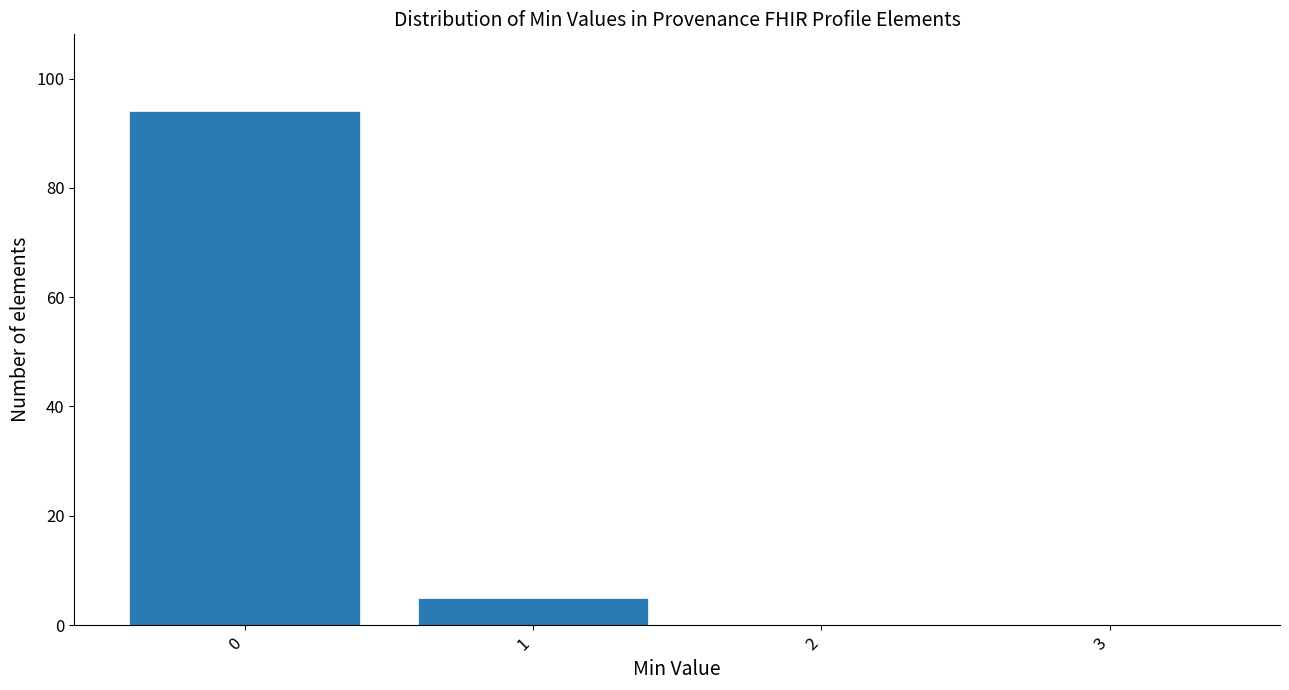

Reading left to right, list every bar in this chart as the range it spans on the x-axis followed by its height. The values are not printed on the chart, so give them approximately, as read against the axis.

-0.5 to 0.5: 94
0.5 to 1.5: 6
1.5 to 2.5: 0
2.5 to 3.5: 0